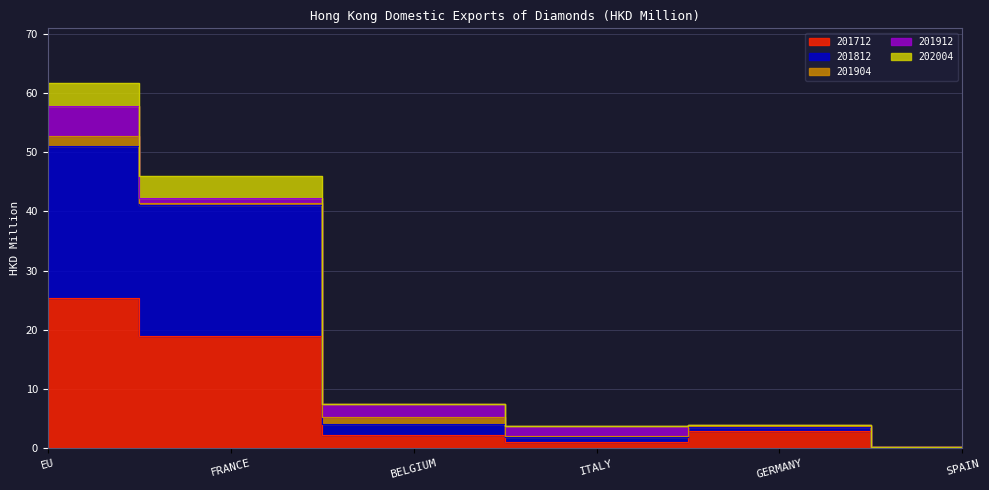

Where does the 201712 series first go above 2?

EU